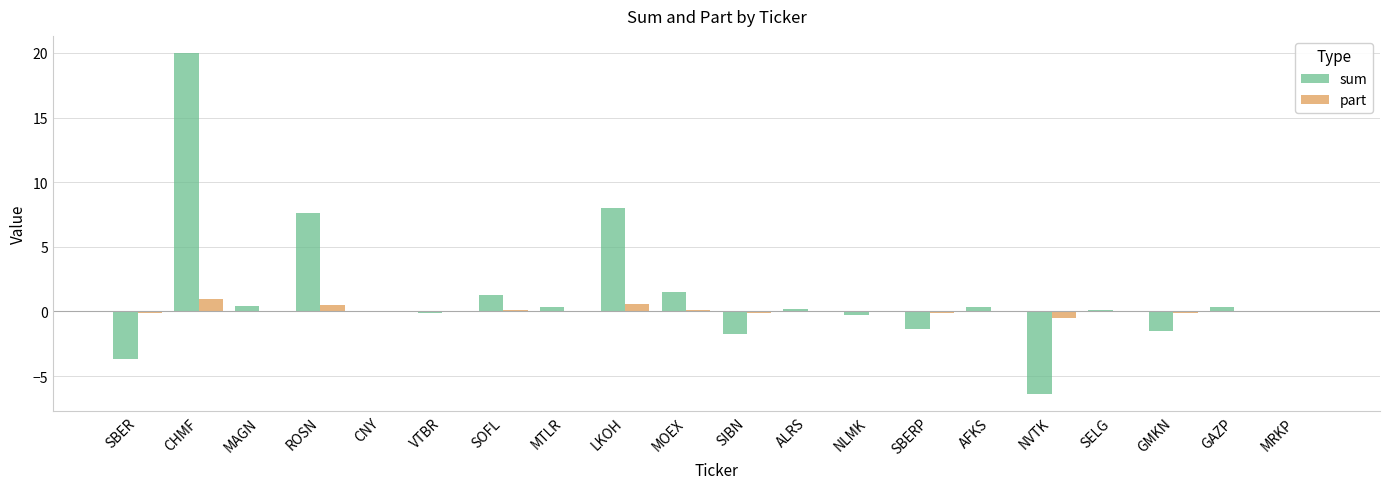

Read the sum value at LKOH.

8.0